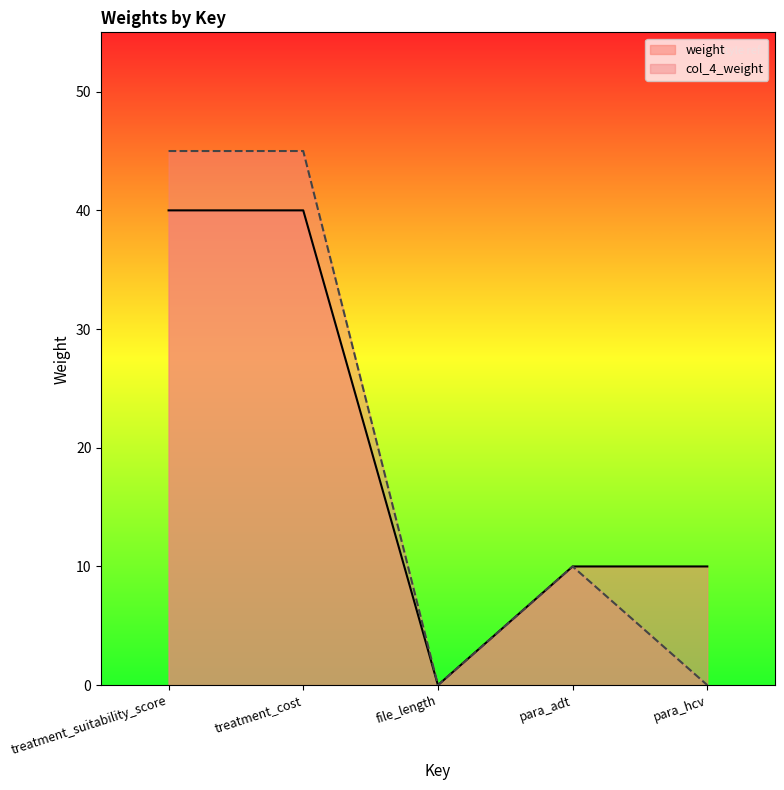

In col_4_weight, how many points are lower than both neighbors (excluding endpoints)?

1